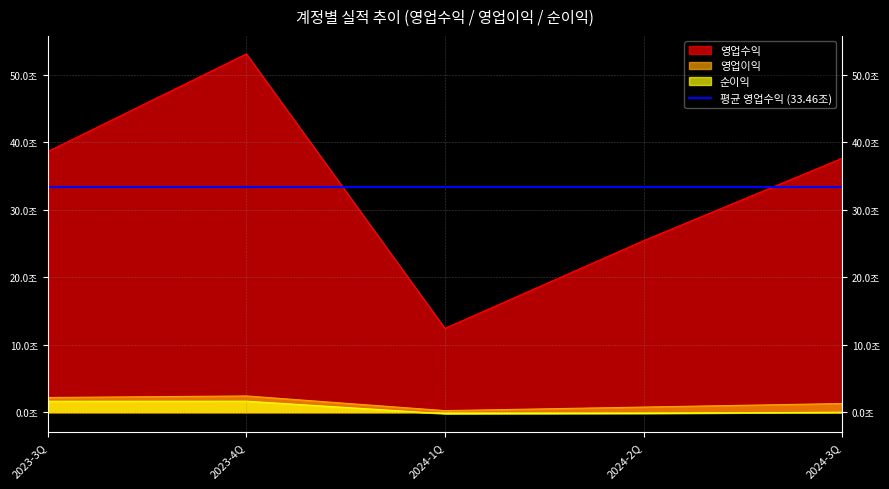

Which series has the largest range (max minus min)?

영업수익